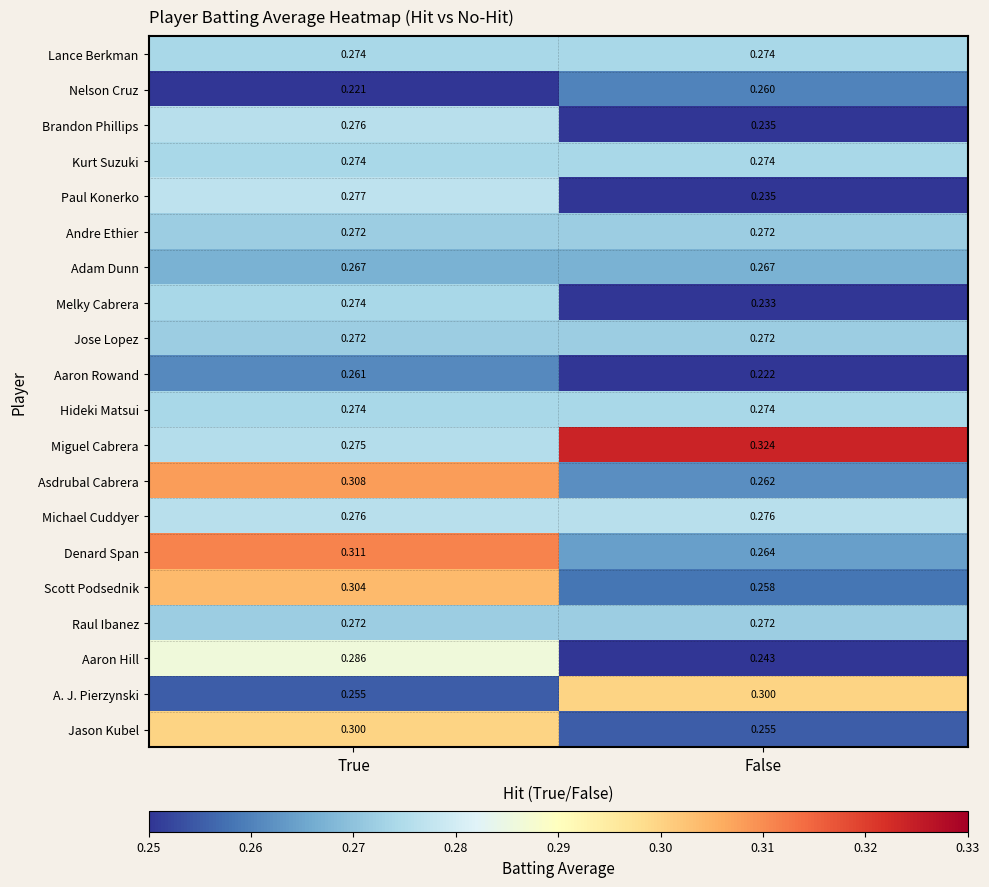

At which category does the chart reach its minimum across all series?

True